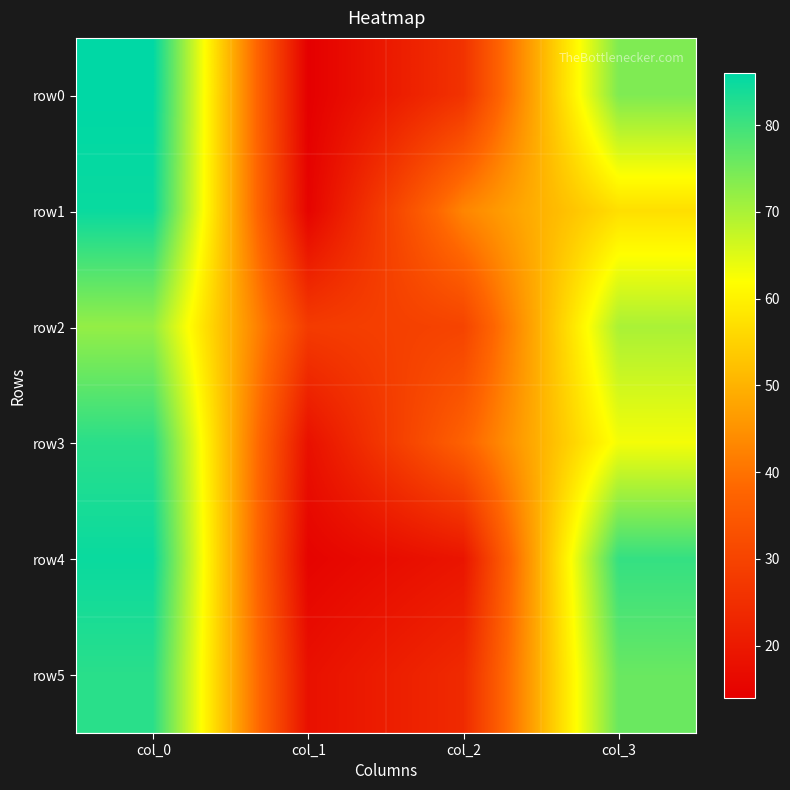

Reading right to left, list all the values displayed in this chart.

row0: col_3=74	col_2=26	col_1=14	col_0=86
row1: col_3=57	col_2=43	col_1=15	col_0=85
row2: col_3=70	col_2=30	col_1=28	col_0=72
row3: col_3=63	col_2=37	col_1=18	col_0=82
row4: col_3=81	col_2=19	col_1=15	col_0=85
row5: col_3=76	col_2=24	col_1=18	col_0=82